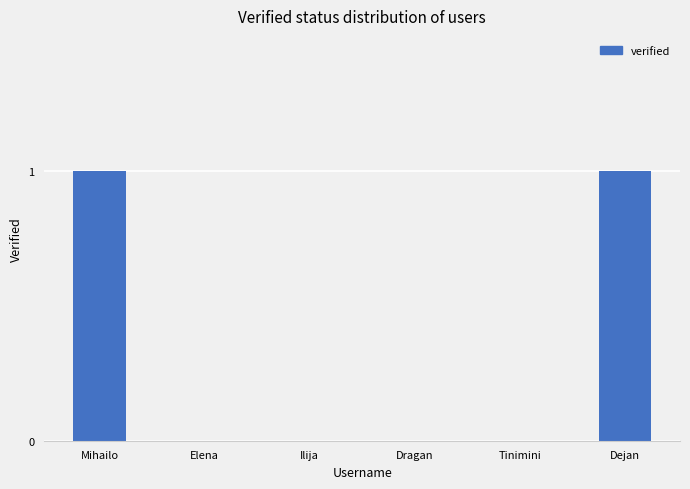

Does the chart contain stacked bars?

No